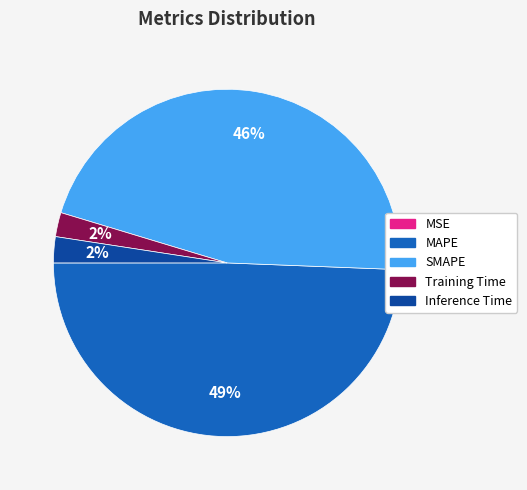

Does any single category account for the majority?

No